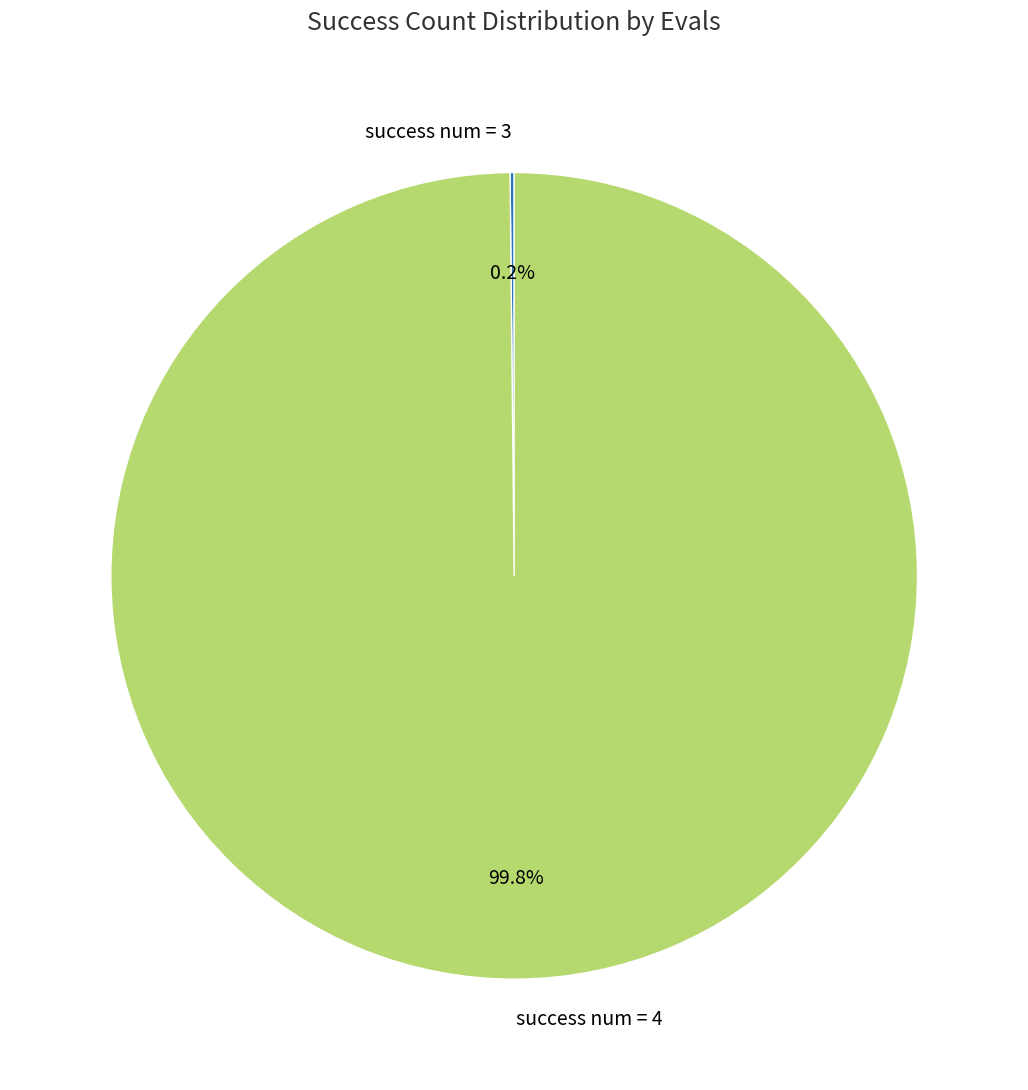

What is the majority slice?

success num = 4